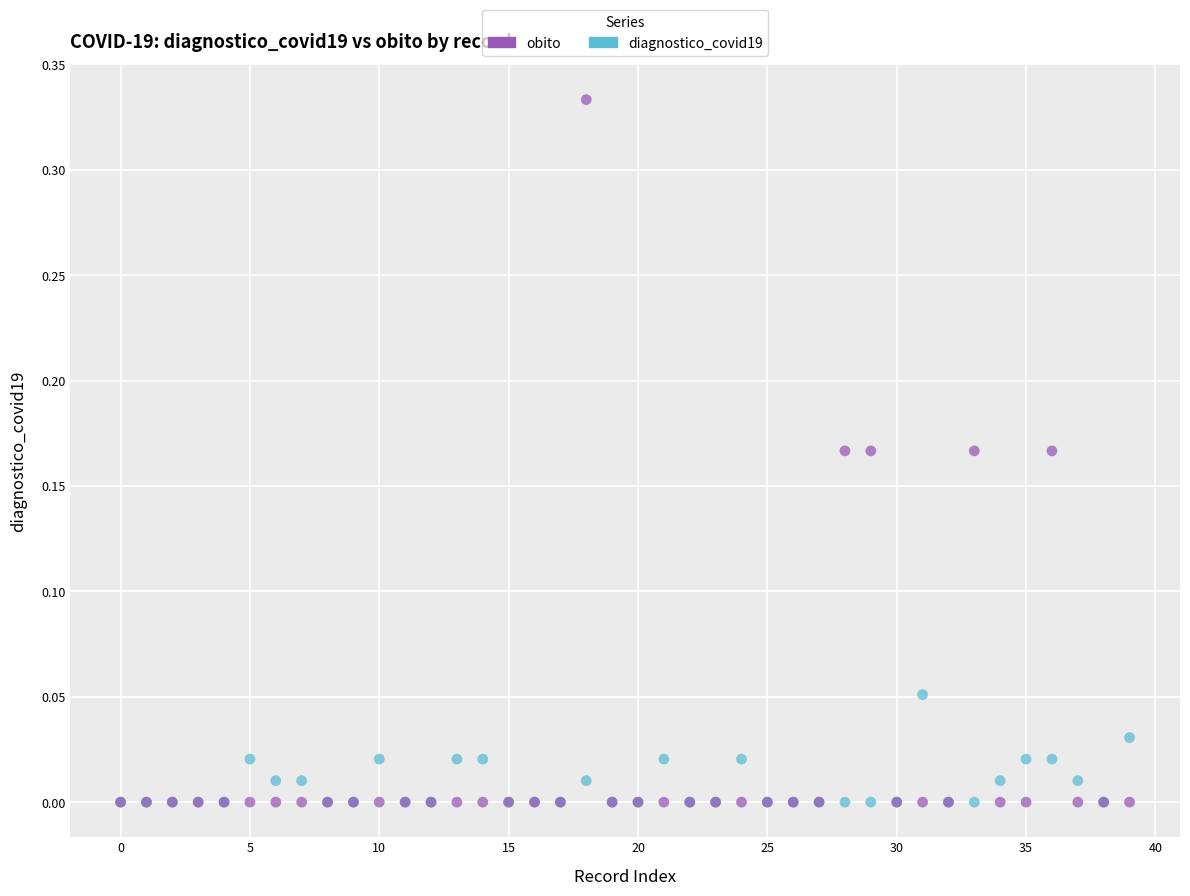

Which series contains the highest Y value?

obito